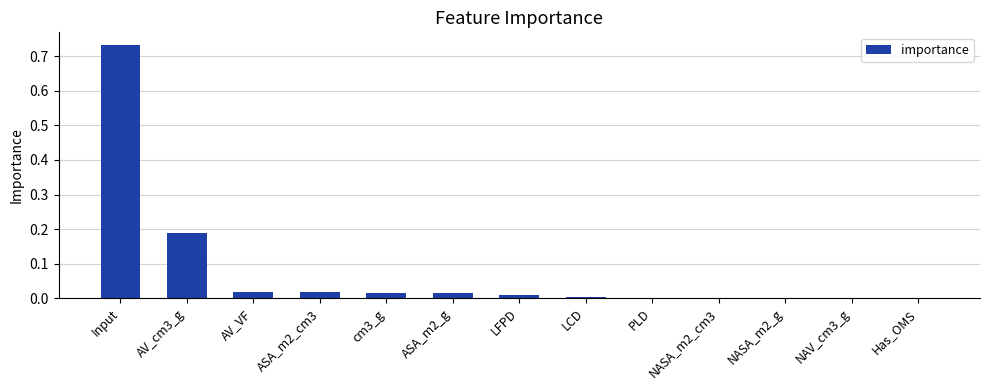

True or false: the data shows 0.0 at Has_OMS.

True